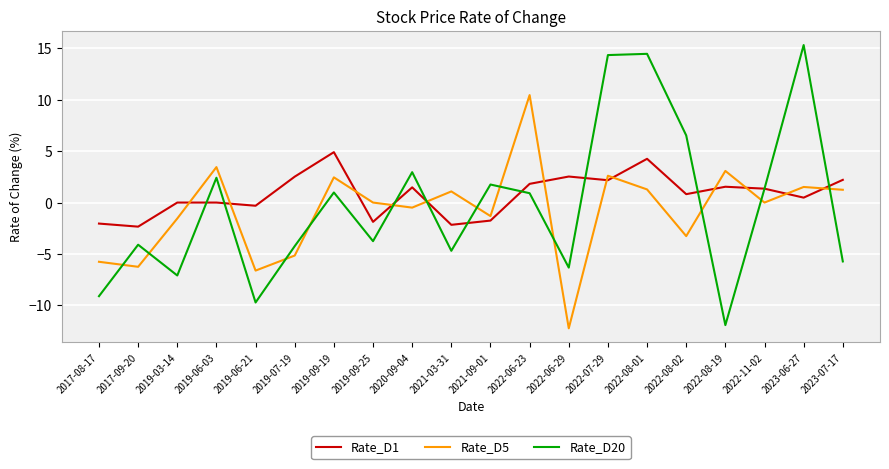

What is the total value across all series at 2022-08-01?

20.0